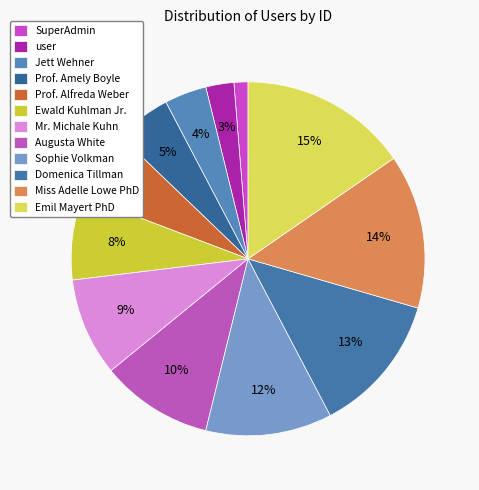

To the nearest percent, what is the difference between the Prof. Alfreda Weber and Emil Mayert PhD slice percentages?

9%